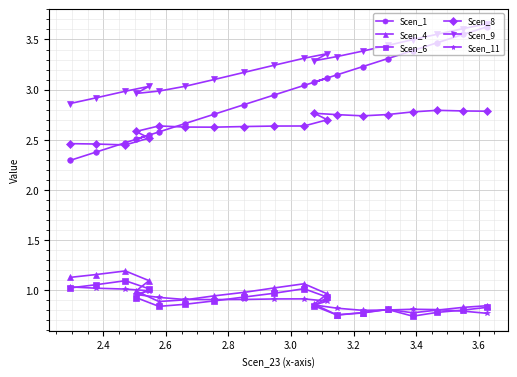

Which series has the largest range (max minus min)?

Scen_1